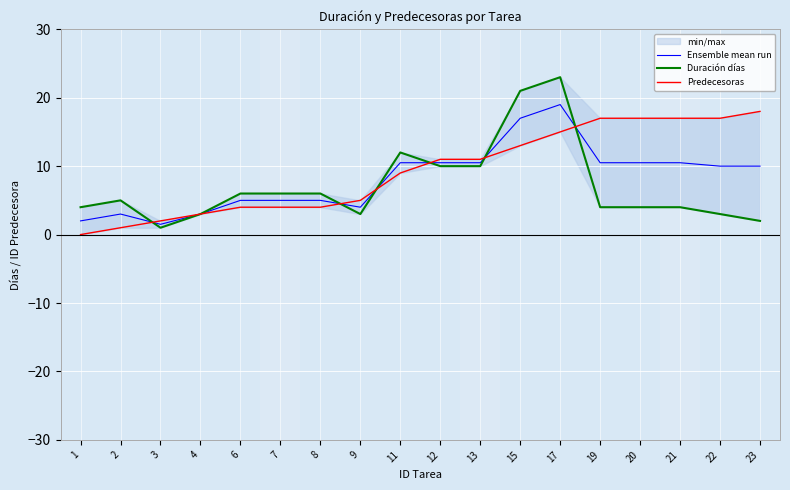

The value of Duración días at 23 is 0.7. True or false?

False